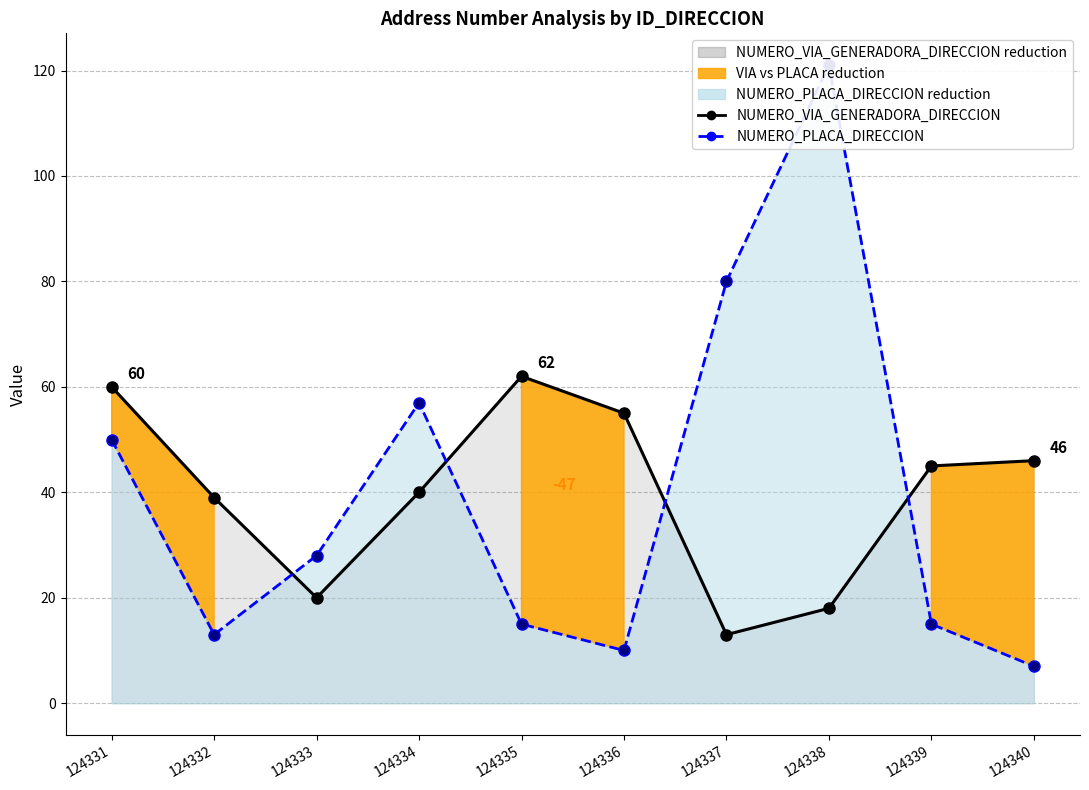

Where does the NUMERO_VIA_GENERADORA_DIRECCION series first go above 45?

124331